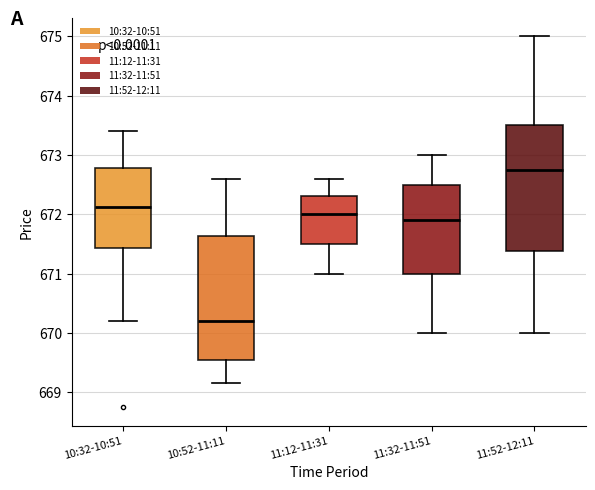

Where does the median line of the box for 11:52-12:11 sit on the y-axis? The values are not printed on the chart, so give them approximately, as read against the axis.

672.8